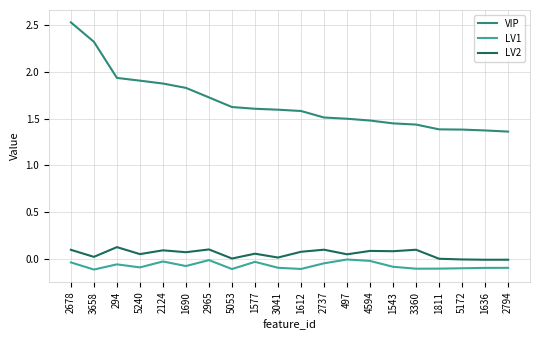

Which series changed the most between 294 and 1543?

VIP